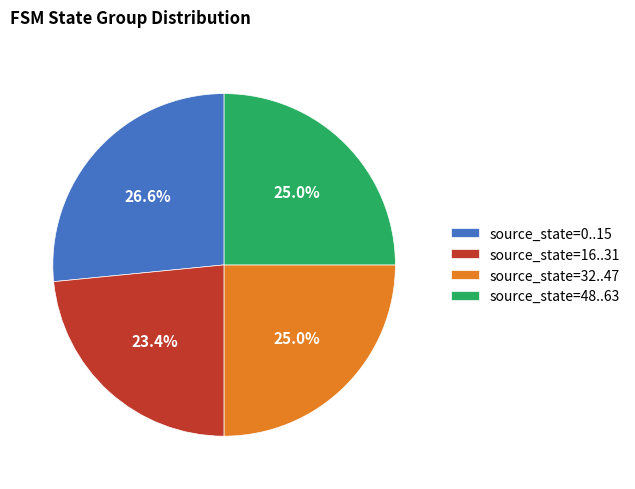

Does source_state=32..47 represent more than half of the total?

No